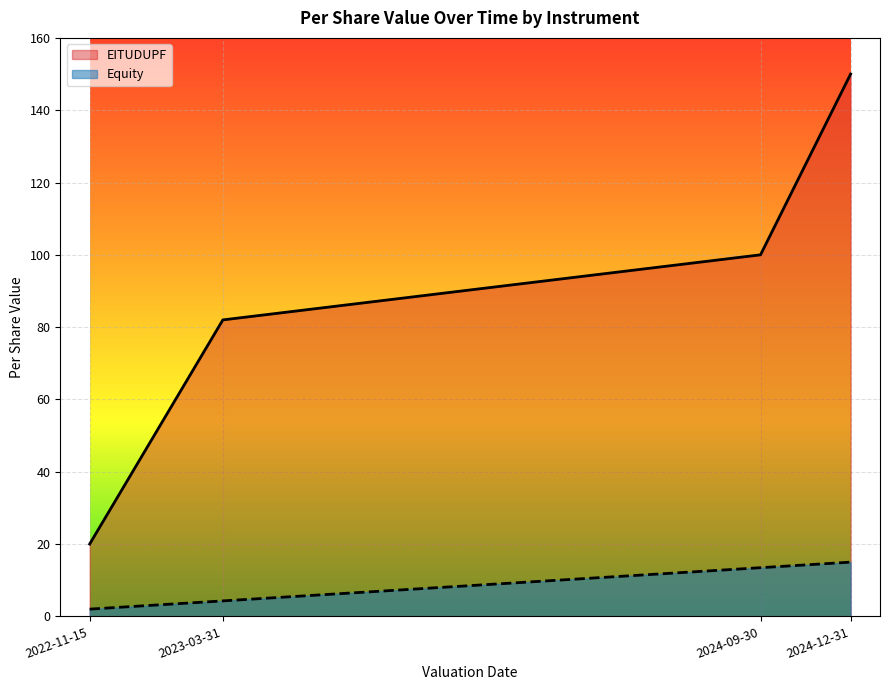

What is the difference between the values at 2023-03-31 and 2024-12-31?

68